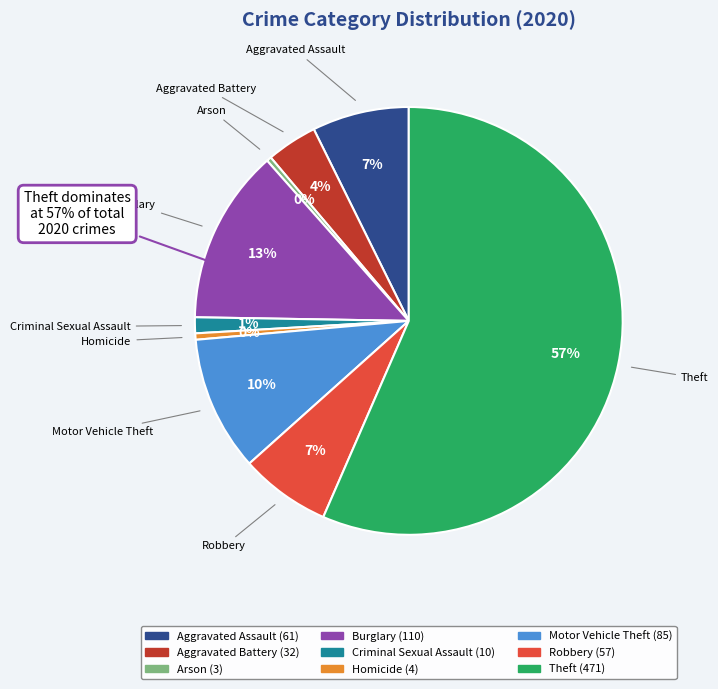

Does Robbery represent more than half of the total?

No